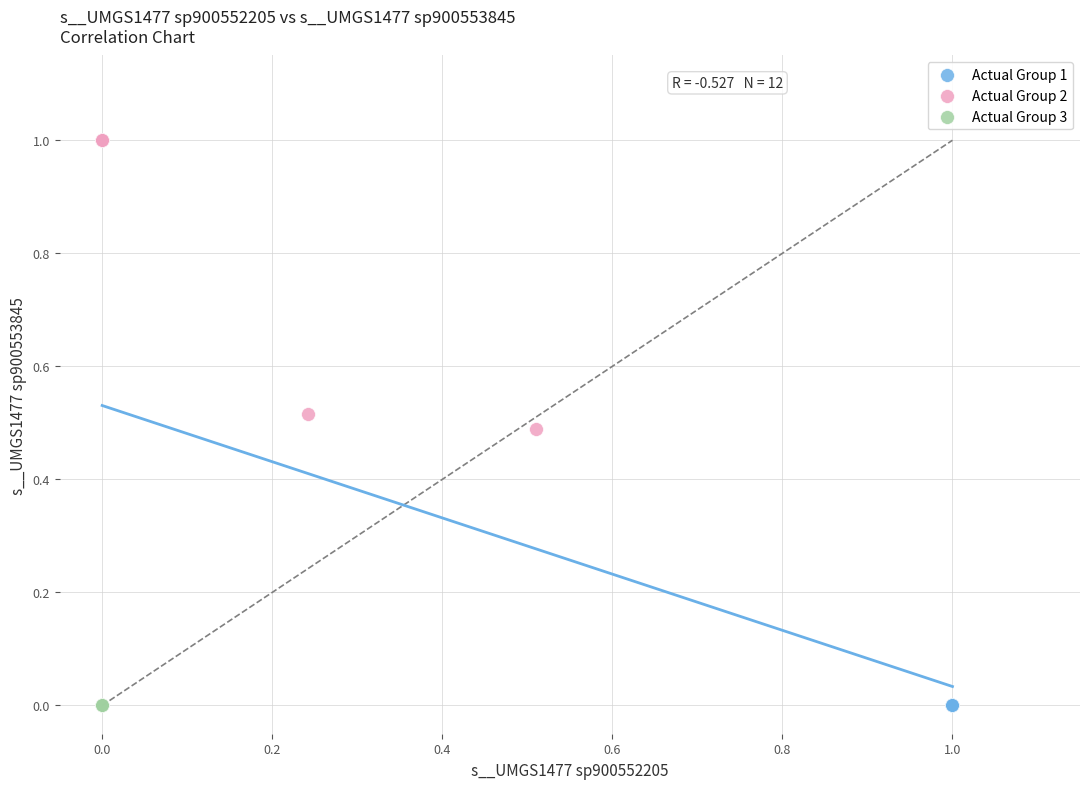

Which series reaches the maximum Y coordinate?

Actual Group 2